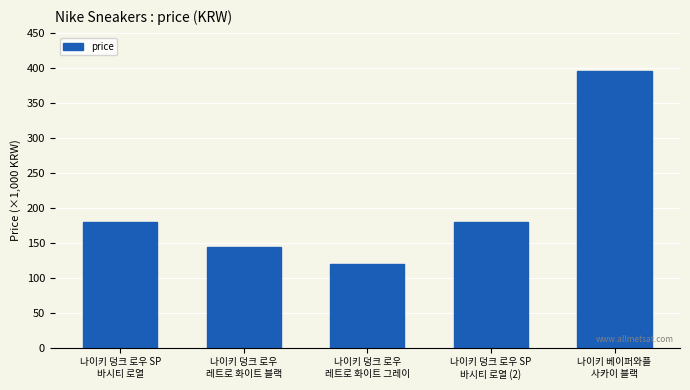

What position from the right is 나이키 덩크 로우
레트로 화이트 그레이?

3